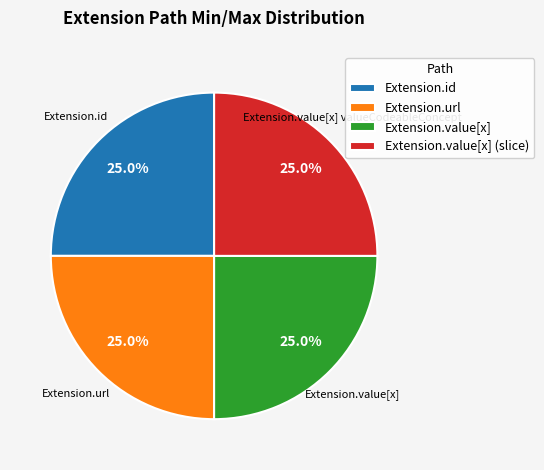

What portion of the pie excludes Extension.url?

75.0%